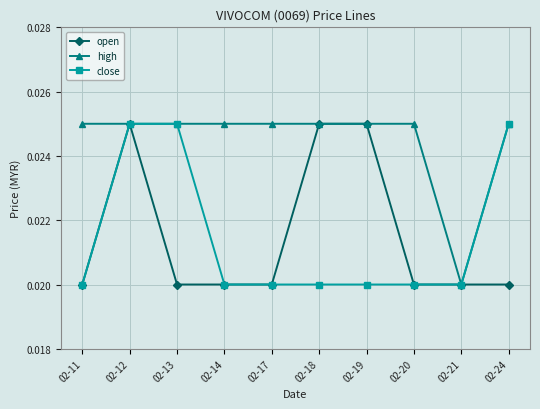

Which series changed the most between 02-14 and 02-19?

open